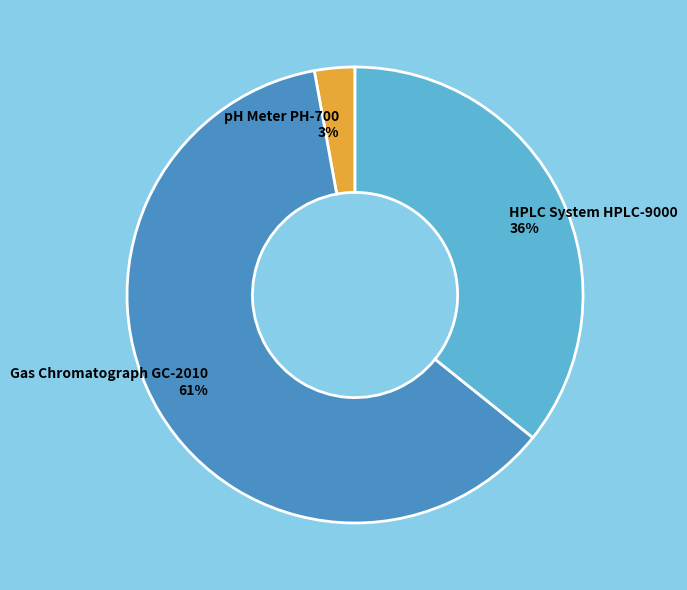

To the nearest percent, what percentage of the pie is Gas Chromatograph GC-2010?

61%